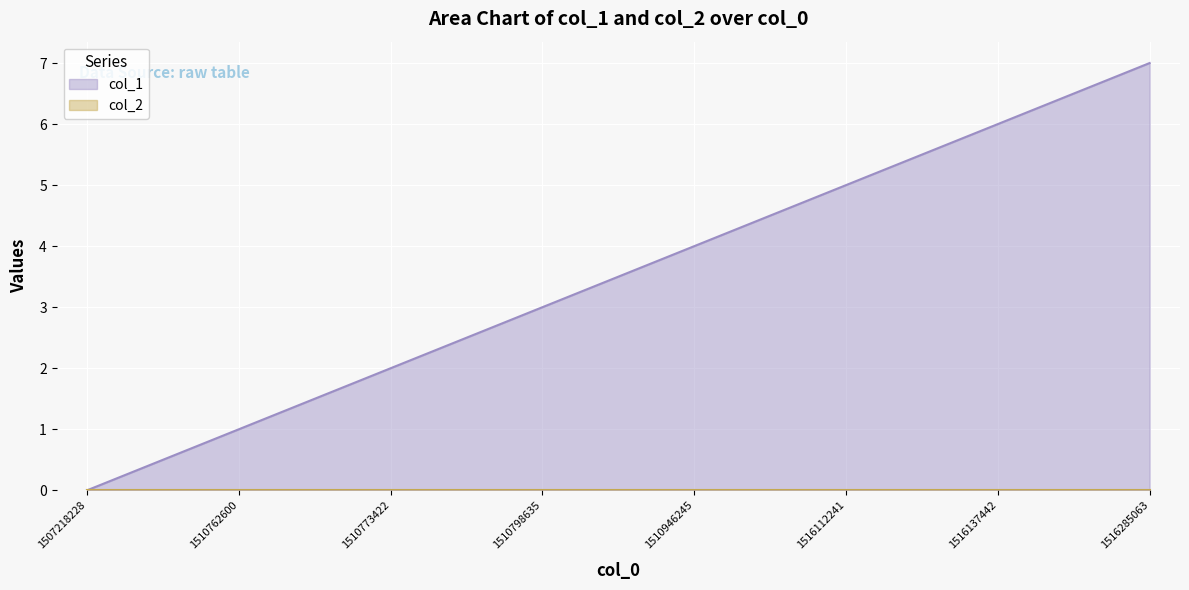

Rank the categories by col_1 value from lowest to highest.

1507218228, 1510762600, 1510773422, 1510798635, 1510946245, 1516112241, 1516137442, 1516285063